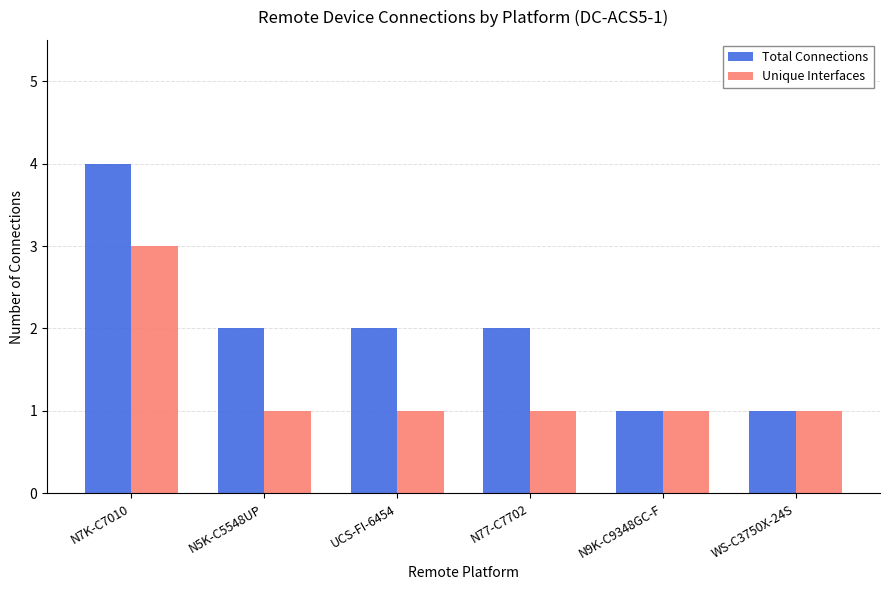

True or false: Total Connections has a value of 1 at N9K-C9348GC-F.

True